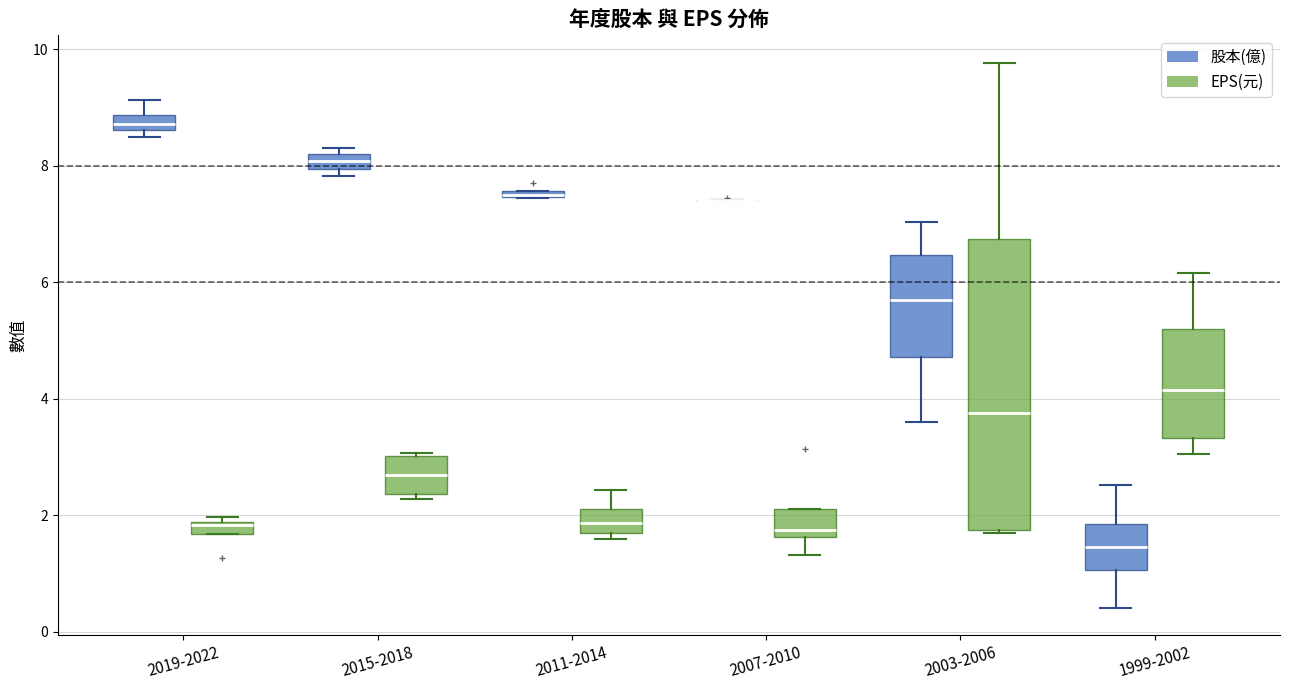

Where is the lower edge of the box for 2015-2018 (EPS(元)) on the y-axis? The values are not printed on the chart, so give them approximately, as read against the axis.

2.4